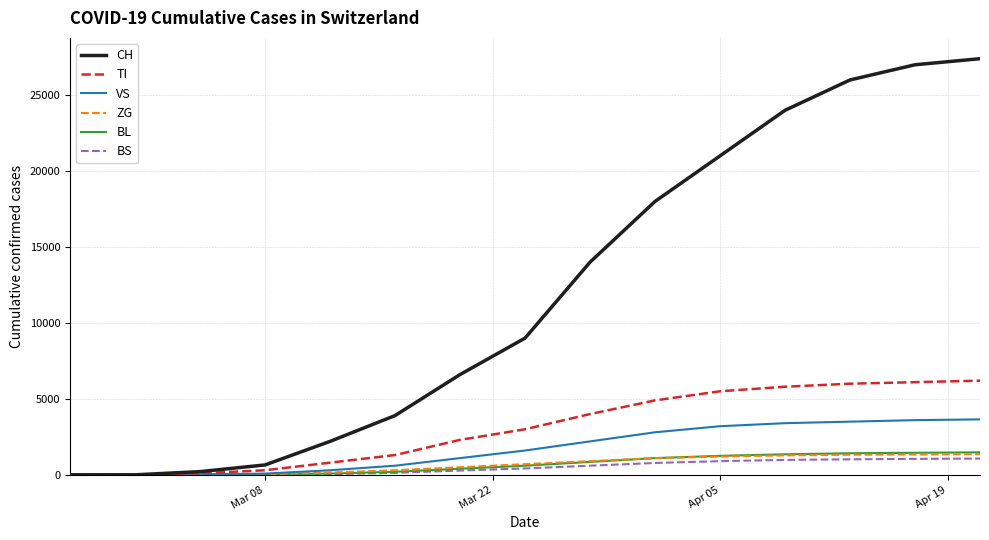

How many categories are shown in the chart?

15